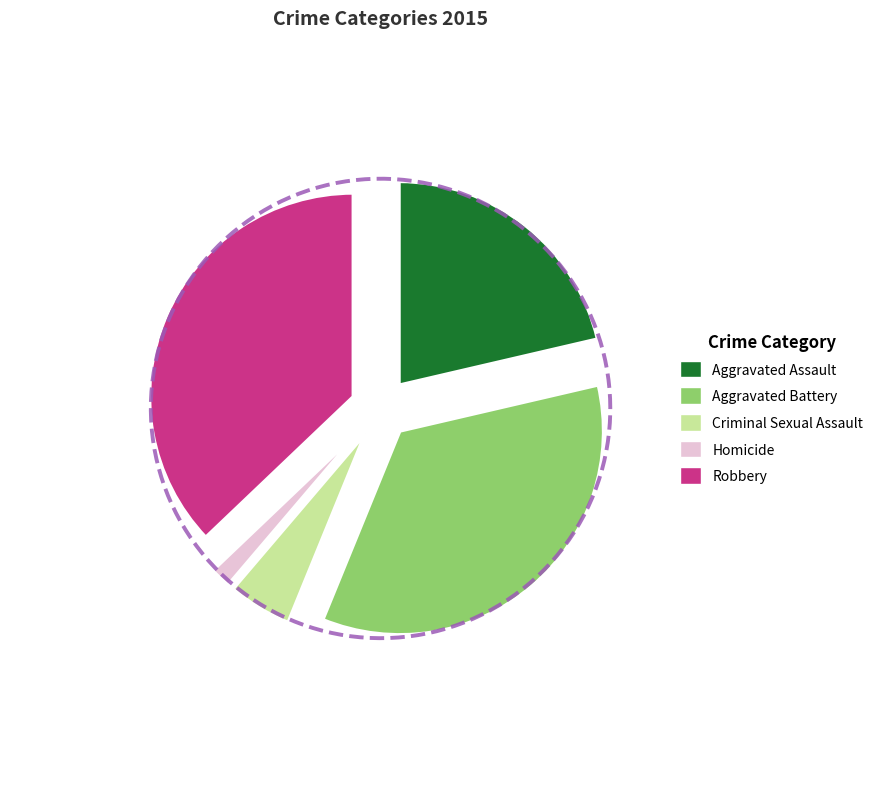

What is the change in value from Criminal Sexual Assault to Robbery?

+291